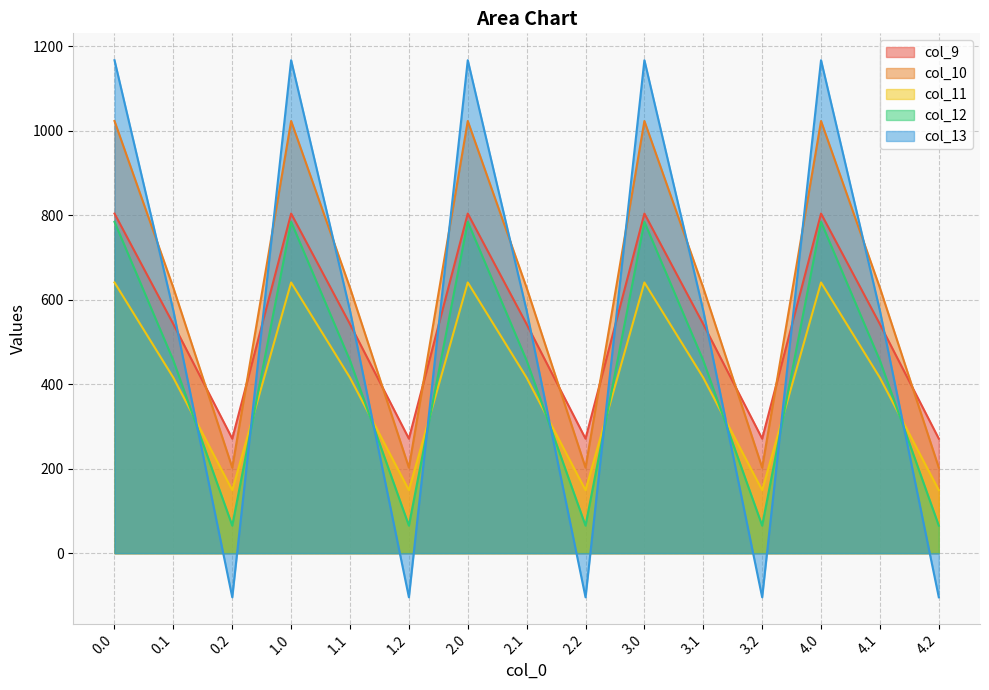

True or false: col_12 and col_11 intersect in this chart.

True